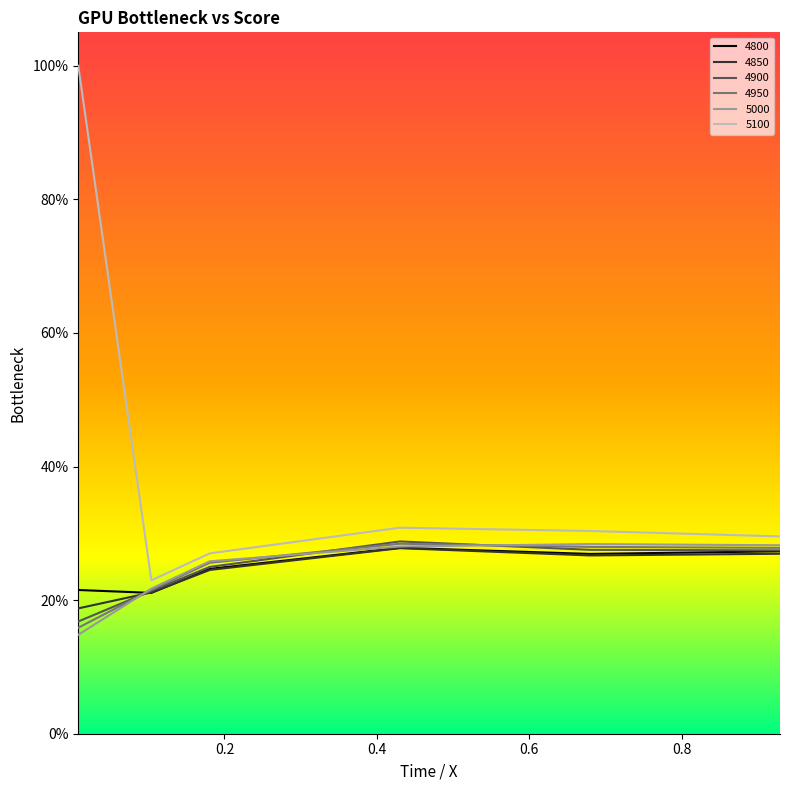

Which series has the widest spread of values?

5100